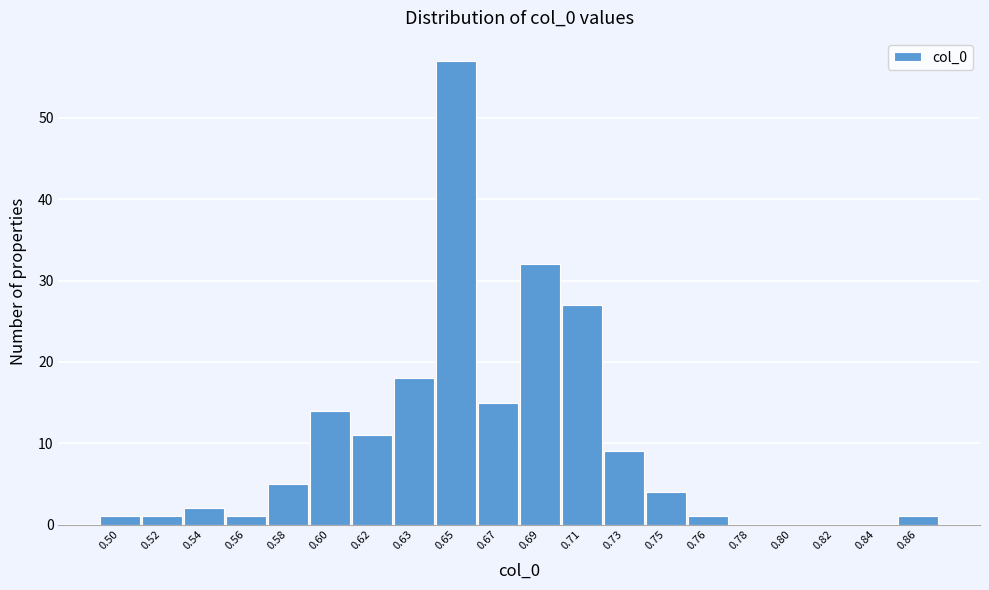

Reading left to right, what are all the values shown in this chart?

0.50=1	0.52=1	0.54=2	0.56=1	0.58=5	0.60=14	0.62=11	0.63=18	0.65=57	0.67=15	0.69=32	0.71=27	0.73=9	0.75=4	0.76=1	0.78=0	0.80=0	0.82=0	0.84=0	0.86=1